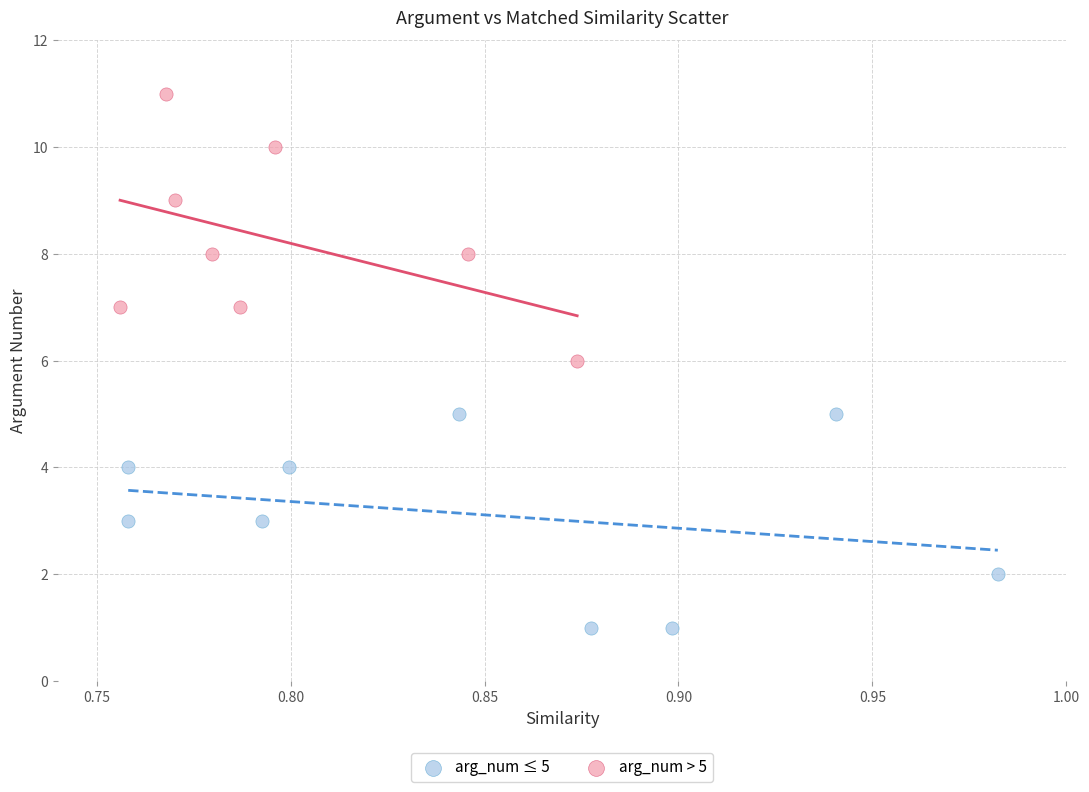

Which series has the widest spread of Y values?

arg_num > 5